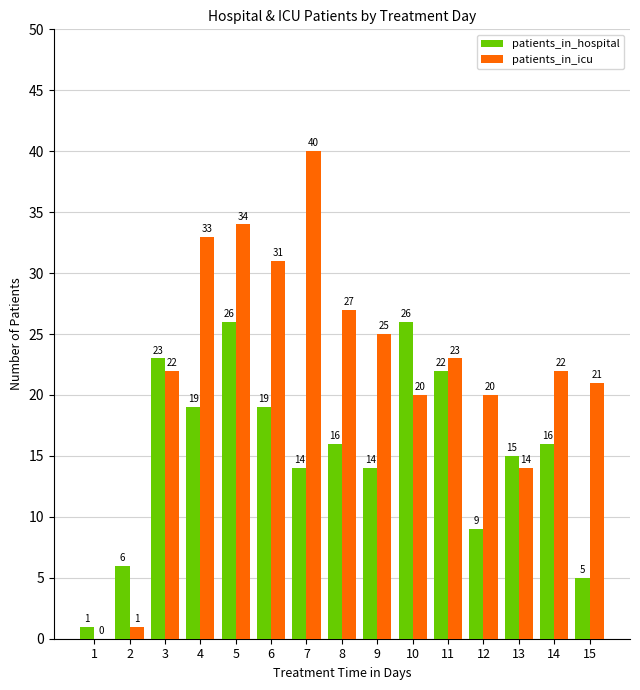

What is the total value across all series at 9?

39